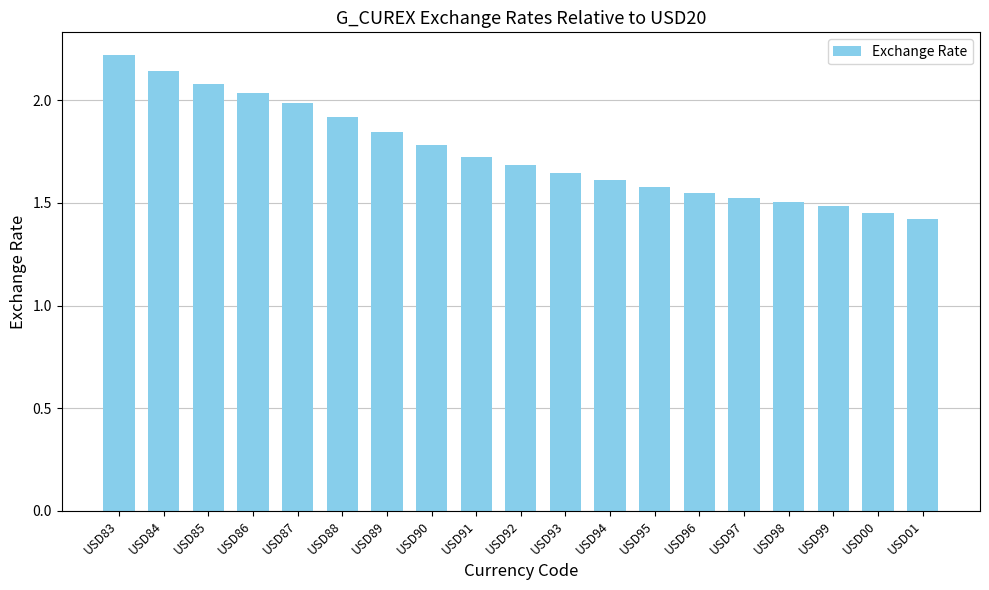

What is the difference between the maximum and minimum values?

0.8